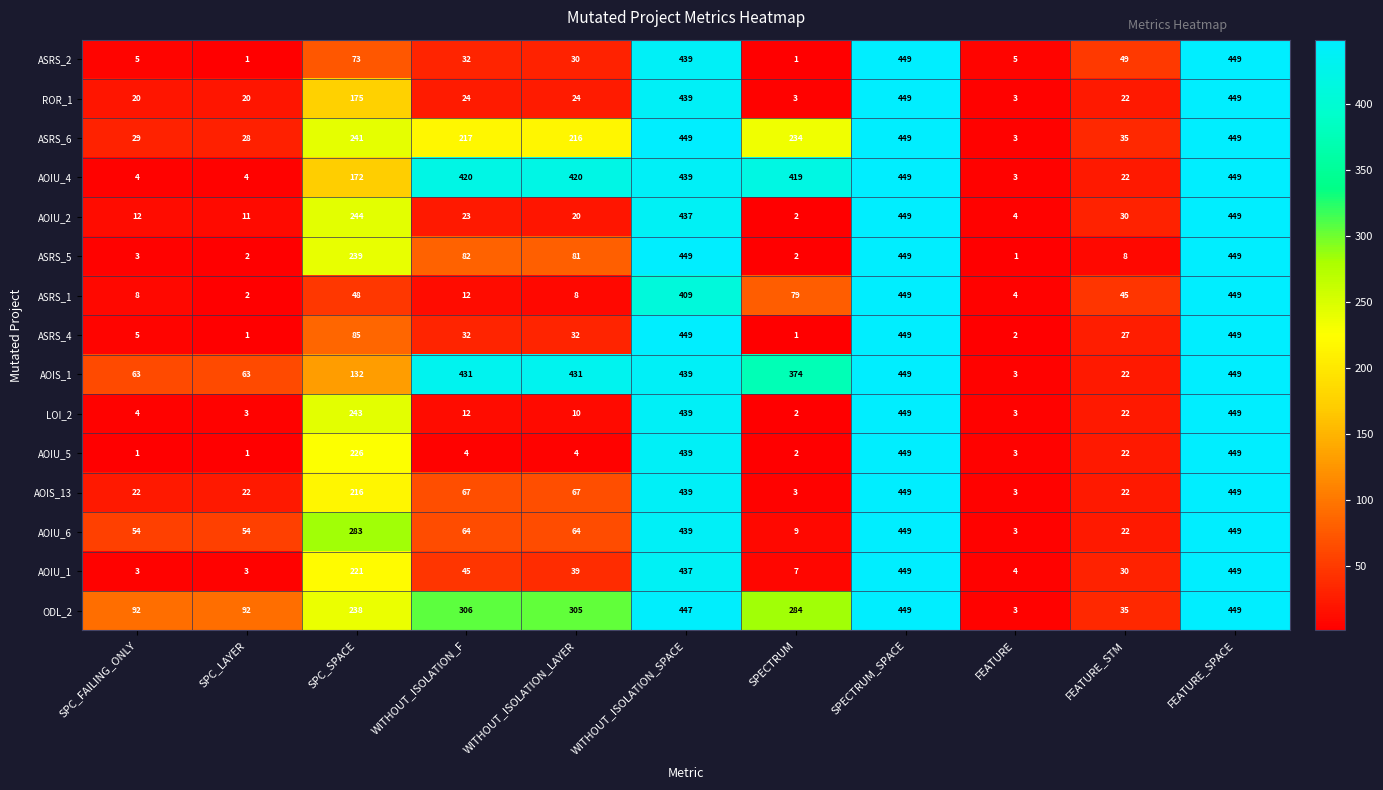

What is the sum of the AOIU_2 values at FEATURE_STM and FEATURE_SPACE?

479